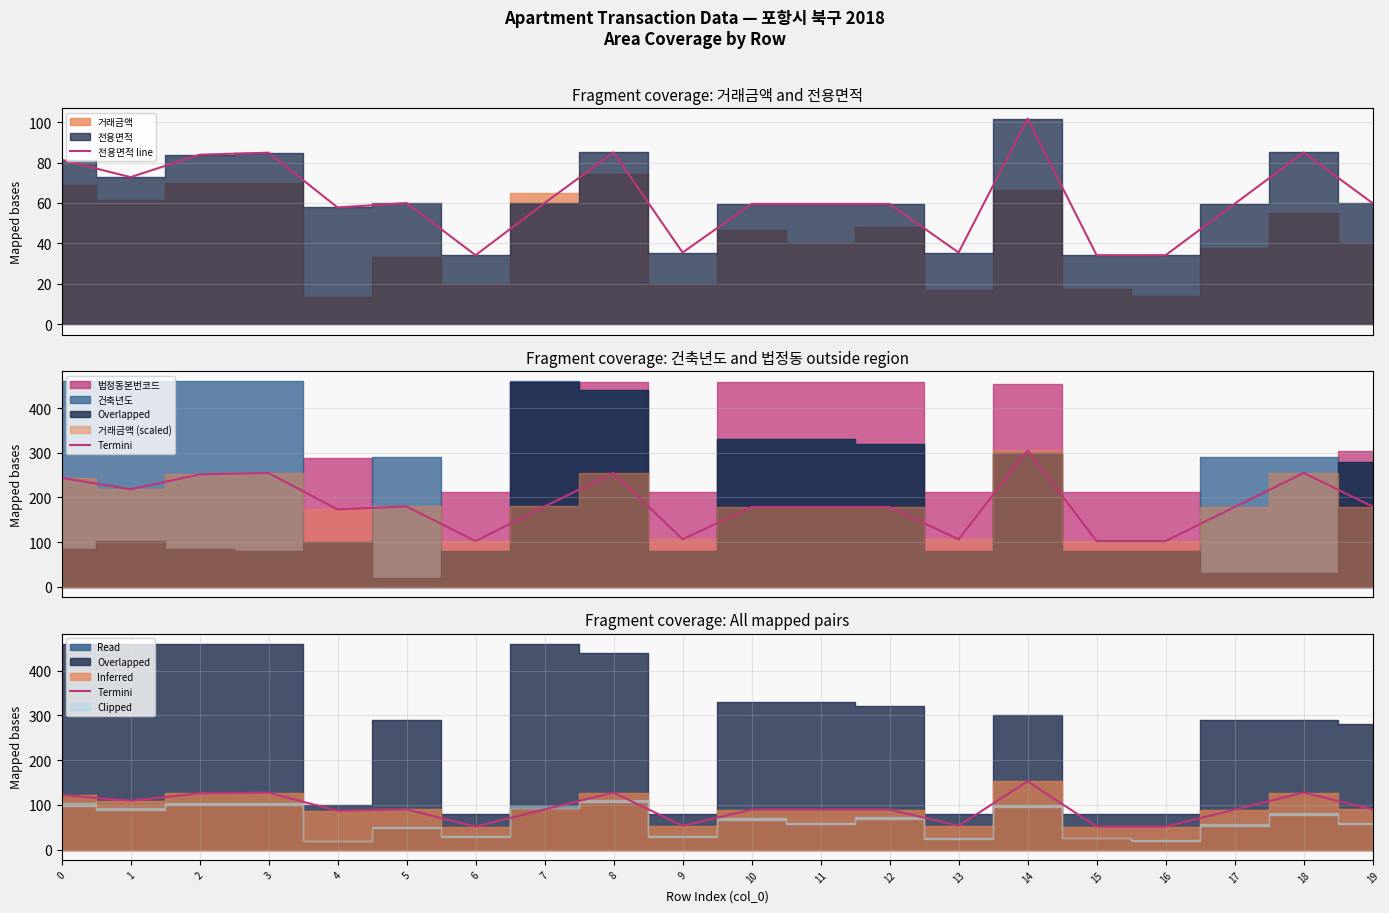

What is the average value of the Termini series?

93.3